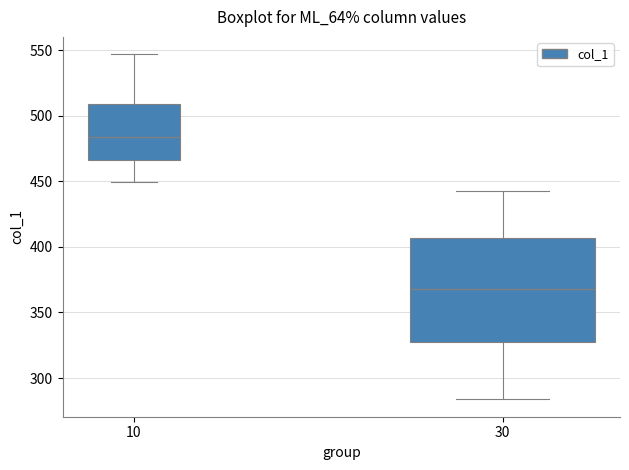

Which box is the tallest, from its lower edge to its upper edge?

30